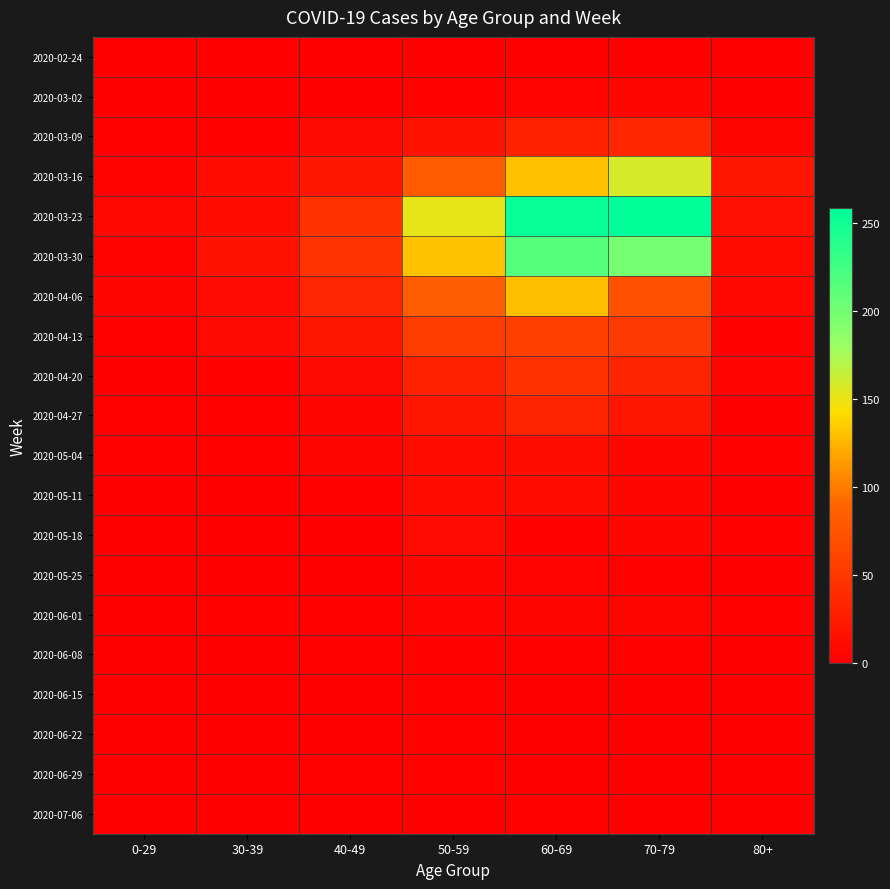

Reading right to left, what are all the values shown in this chart?

2020-02-24: 80+=0	70-79=1	60-69=1	50-59=1	40-49=1	30-39=0	0-29=0
2020-03-02: 80+=1	70-79=7	60-69=5	50-59=3	40-49=1	30-39=1	0-29=0
2020-03-09: 80+=6	70-79=35	60-69=31	50-59=17	40-49=9	30-39=3	0-29=2
2020-03-16: 80+=21	70-79=158	60-69=130	50-59=81	40-49=21	30-39=12	0-29=4
2020-03-23: 80+=15	70-79=259	60-69=255	50-59=151	40-49=46	30-39=12	0-29=8
2020-03-30: 80+=11	70-79=199	60-69=216	50-59=131	40-49=47	30-39=17	0-29=4
2020-04-06: 80+=8	70-79=71	60-69=129	50-59=83	40-49=34	30-39=10	0-29=6
2020-04-13: 80+=2	70-79=52	60-69=56	50-59=55	40-49=20	30-39=9	0-29=2
2020-04-20: 80+=5	70-79=33	60-69=45	50-59=30	40-49=9	30-39=2	0-29=1
2020-04-27: 80+=0	70-79=21	60-69=33	50-59=21	40-49=7	30-39=2	0-29=2
2020-05-04: 80+=3	70-79=7	60-69=14	50-59=11	40-49=6	30-39=2	0-29=3
2020-05-11: 80+=0	70-79=7	60-69=12	50-59=11	40-49=3	30-39=0	0-29=1
2020-05-18: 80+=3	70-79=7	60-69=3	50-59=10	40-49=0	30-39=1	0-29=0
2020-05-25: 80+=1	70-79=2	60-69=5	50-59=7	40-49=1	30-39=0	0-29=0
2020-06-01: 80+=2	70-79=6	60-69=6	50-59=5	40-49=3	30-39=2	0-29=0
2020-06-08: 80+=0	70-79=3	60-69=3	50-59=2	40-49=2	30-39=0	0-29=0
2020-06-15: 80+=1	70-79=1	60-69=1	50-59=2	40-49=1	30-39=0	0-29=0
2020-06-22: 80+=0	70-79=1	60-69=0	50-59=2	40-49=1	30-39=0	0-29=1
2020-06-29: 80+=0	70-79=0	60-69=0	50-59=3	40-49=2	30-39=0	0-29=0
2020-07-06: 80+=0	70-79=0	60-69=3	50-59=1	40-49=1	30-39=1	0-29=0